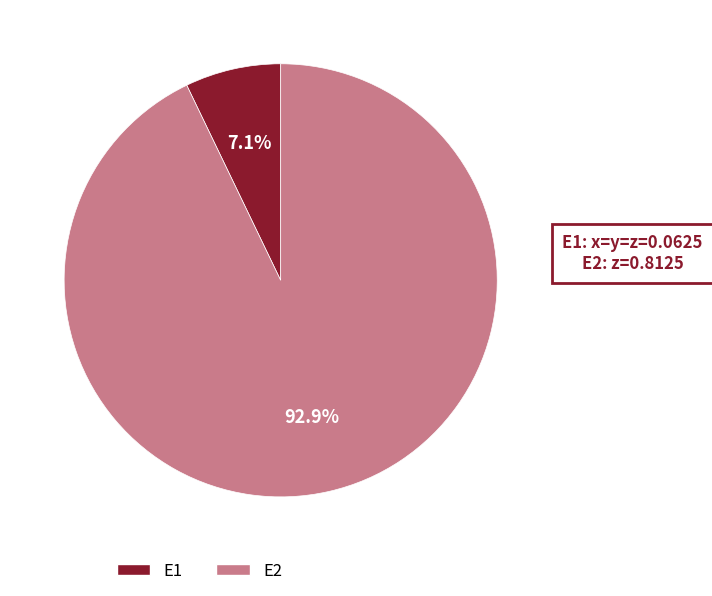

How much of the chart is everything except E1?

92.9%